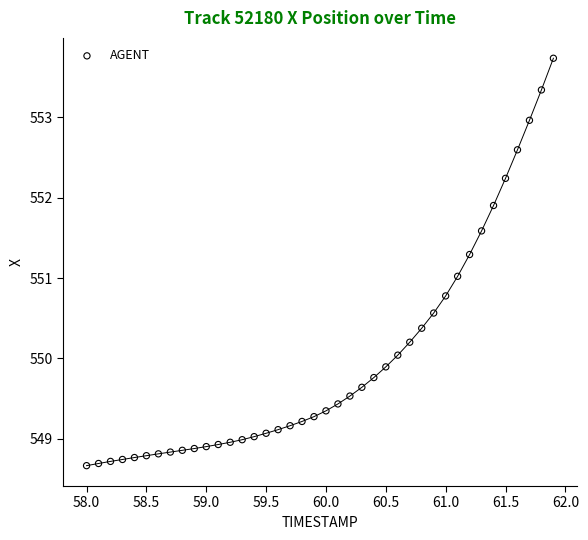

What is the range of Y values (max minus min)?

5.1